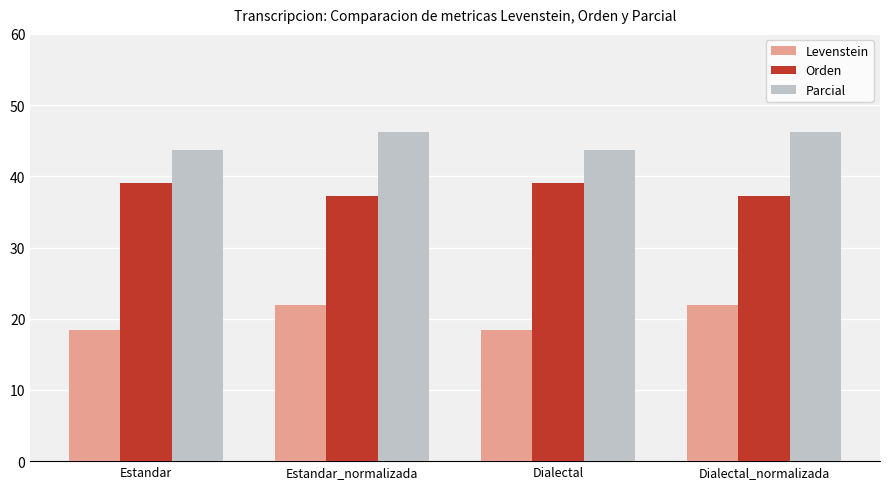

How many categories are shown in the chart?

4